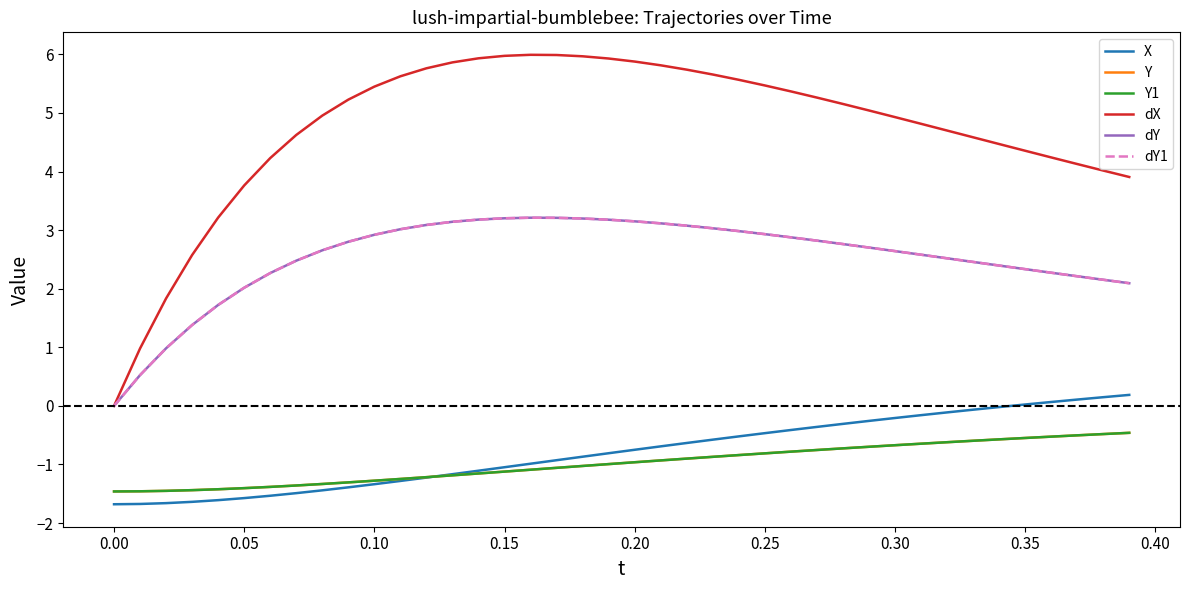

Does the chart have visible grid lines?

No